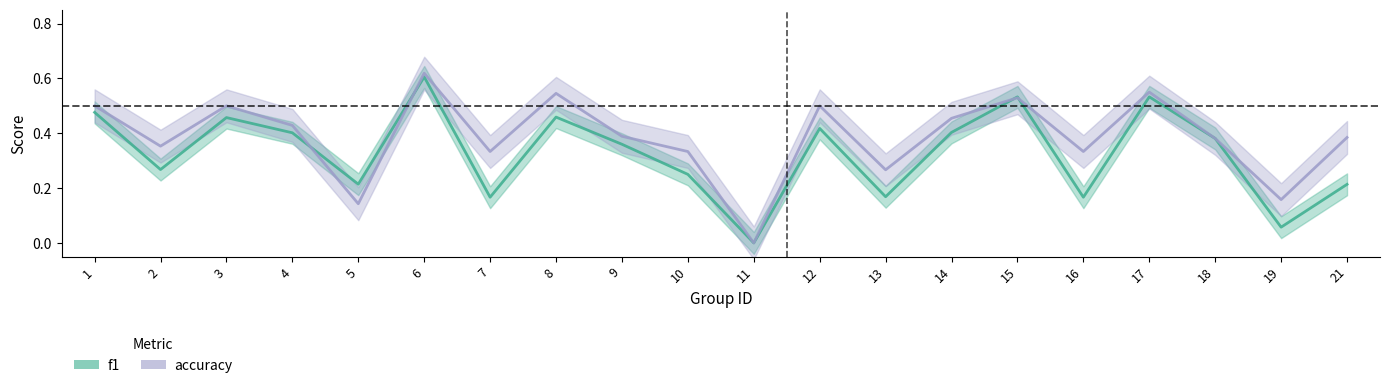

Where is the first local minimum for accuracy?

2